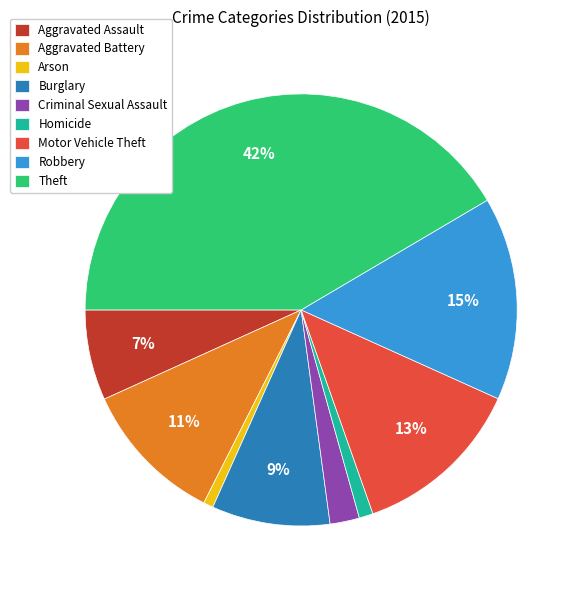

To the nearest percent, what percentage of the pie is Robbery?

15%